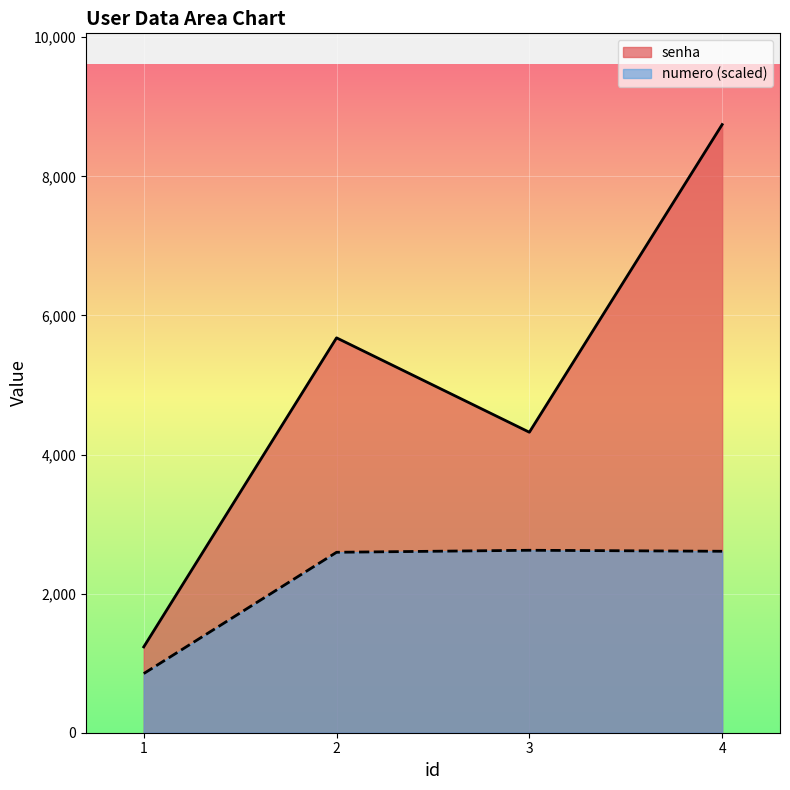

Count the senha values in the range 4321 to 8745.

3